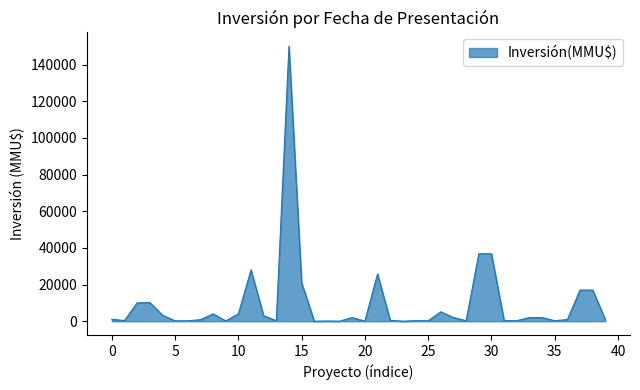

What is the maximum value shown in the chart?

150000